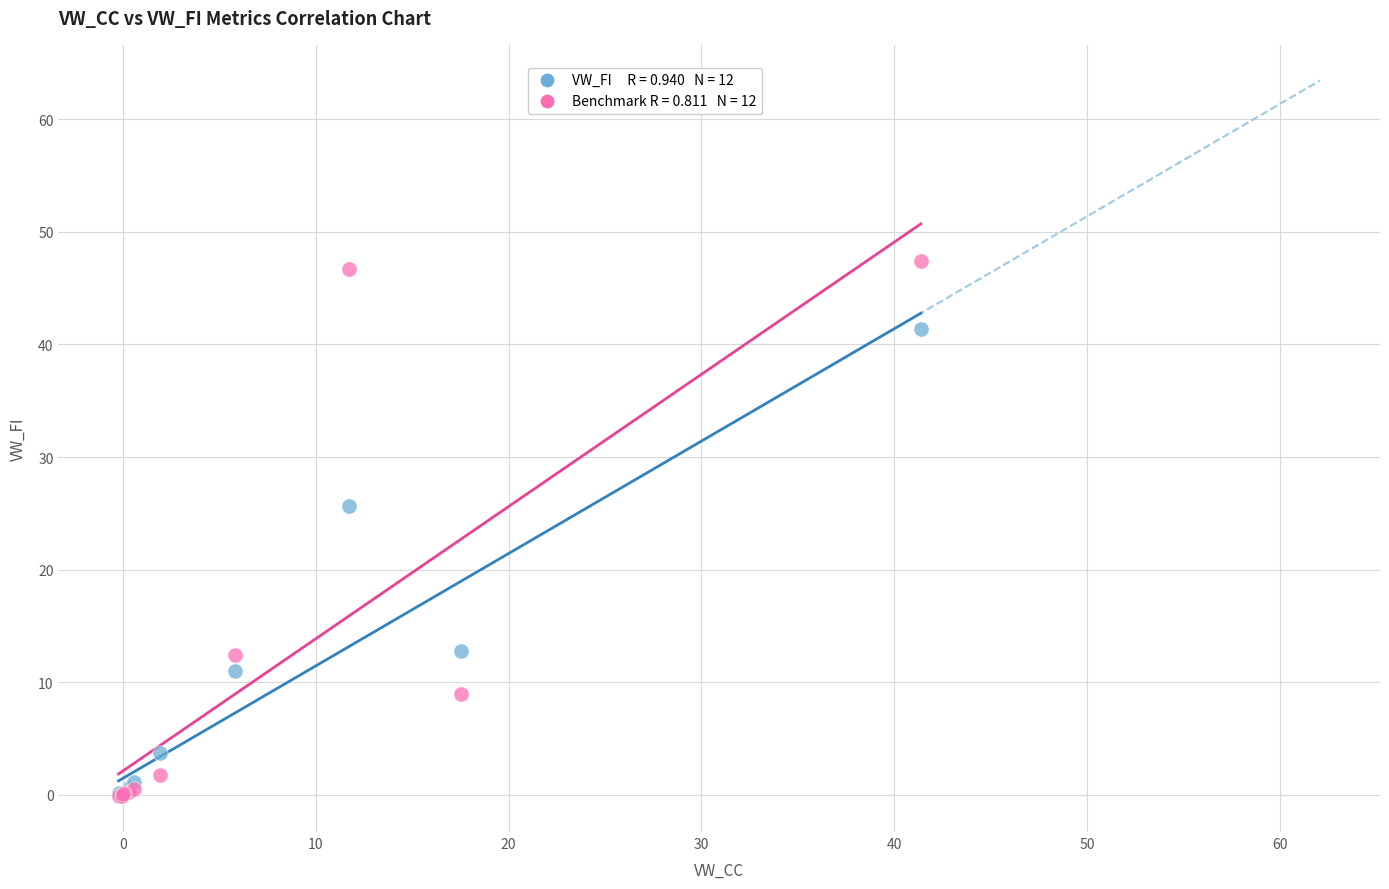

Across all series, what Y value is closest to 23?

25.6